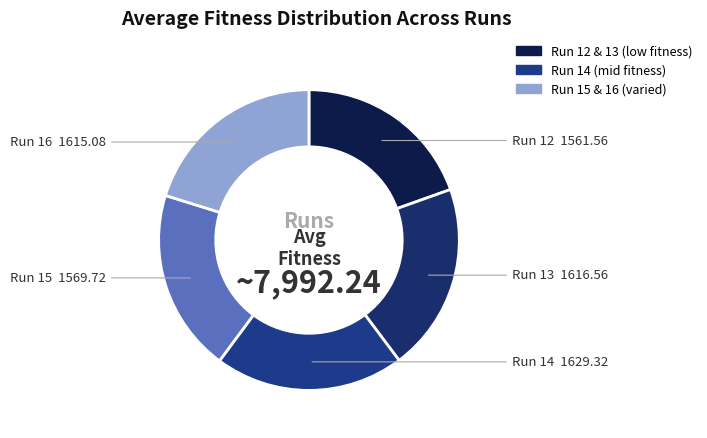

Which slice is the smallest?

12